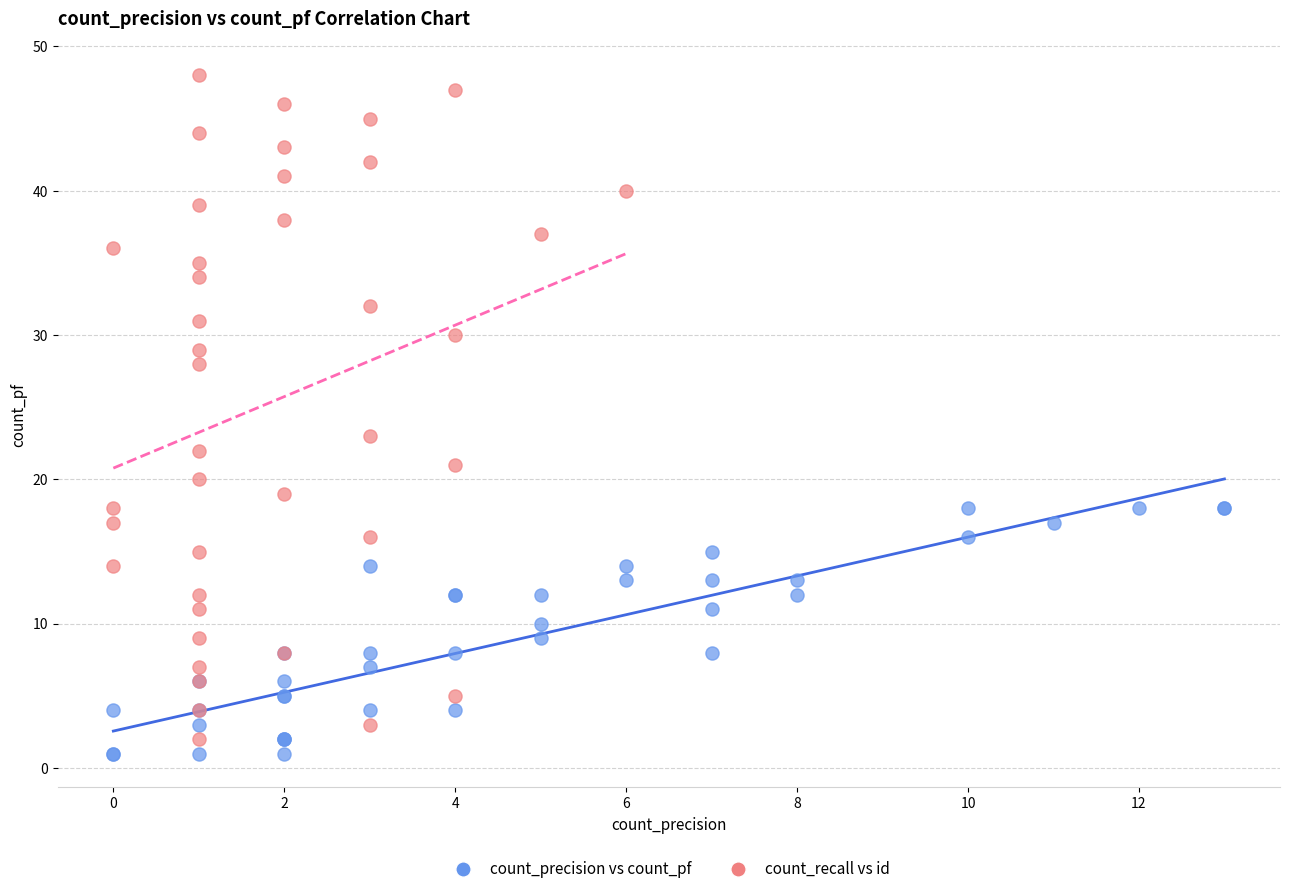

Which series reaches the maximum Y coordinate?

count_recall vs id